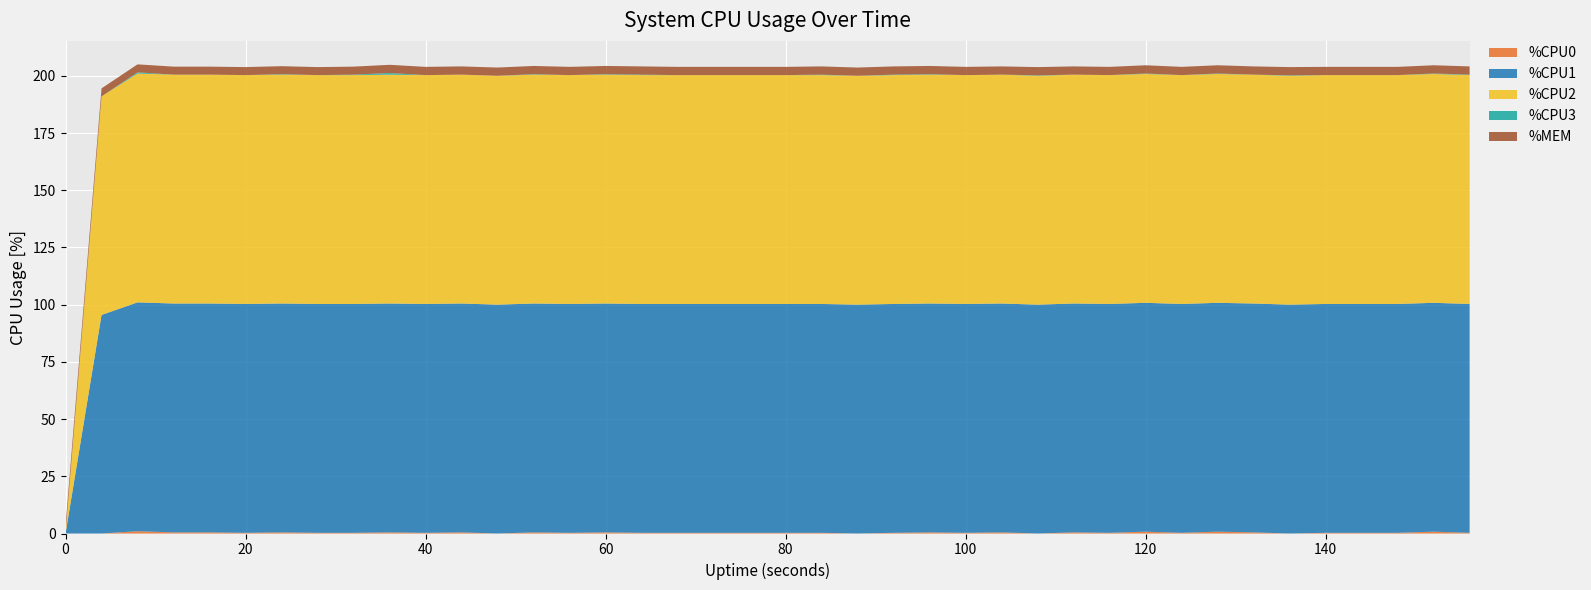

Reading right to left, transcribe all the data shown in this chart.

%CPU0: 156=0.3	152=0.8	148=0.3	144=0.3	140=0.3	136=0.0	132=0.5	128=0.8	124=0.3	120=0.8	116=0.3	112=0.5	108=0.0	104=0.5	100=0.3	96=0.5	92=0.3	88=0.0	84=0.3	80=0.3	76=0.3	72=0.3	68=0.3	64=0.3	60=0.5	56=0.3	52=0.5	48=0.0	44=0.5	40=0.3	36=0.5	32=0.3	28=0.3	24=0.5	20=0.3	16=0.5	12=0.5	8=1.0	4=0.0	0=0.0
%CPU1: 156=100.0	152=100.0	148=100.0	144=100.0	140=100.0	136=100.0	132=100.0	128=100.0	124=100.0	120=100.0	116=100.0	112=100.0	108=100.0	104=100.0	100=100.0	96=100.0	92=100.0	88=100.0	84=100.0	80=100.0	76=100.0	72=100.0	68=100.0	64=100.0	60=100.0	56=100.0	52=100.0	48=100.0	44=100.0	40=100.0	36=100.0	32=100.0	28=100.0	24=100.0	20=100.0	16=100.0	12=100.0	8=100.0	4=95.5	0=0.0
%CPU2: 156=100.0	152=100.0	148=100.0	144=100.0	140=100.0	136=100.0	132=100.0	128=100.0	124=100.0	120=100.0	116=100.0	112=100.0	108=100.0	104=100.0	100=100.0	96=100.0	92=100.0	88=100.0	84=100.0	80=100.0	76=100.0	72=100.0	68=100.0	64=100.0	60=100.0	56=100.0	52=100.0	48=100.0	44=100.0	40=100.0	36=100.0	32=100.0	28=100.0	24=100.0	20=100.0	16=100.0	12=100.0	8=100.0	4=95.5	0=0.0
%CPU3: 156=0.2	152=0.2	148=0.0	144=0.0	140=0.0	136=0.2	132=0.0	128=0.2	124=0.0	120=0.2	116=0.0	112=0.0	108=0.2	104=0.0	100=0.0	96=0.2	92=0.2	88=0.0	84=0.2	80=0.0	76=0.0	72=0.0	68=0.0	64=0.2	60=0.2	56=0.0	52=0.2	48=0.0	44=0.0	40=0.0	36=0.7	32=0.2	28=0.0	24=0.2	20=0.0	16=0.0	12=0.0	8=0.5	4=0.0	0=0.0
%MEM: 156=3.6	152=3.6	148=3.6	144=3.6	140=3.6	136=3.6	132=3.6	128=3.6	124=3.6	120=3.6	116=3.6	112=3.6	108=3.6	104=3.6	100=3.6	96=3.6	92=3.6	88=3.6	84=3.6	80=3.6	76=3.6	72=3.6	68=3.6	64=3.6	60=3.6	56=3.6	52=3.6	48=3.6	44=3.6	40=3.6	36=3.6	32=3.5	28=3.5	24=3.5	20=3.5	16=3.5	12=3.5	8=3.5	4=3.5	0=3.4